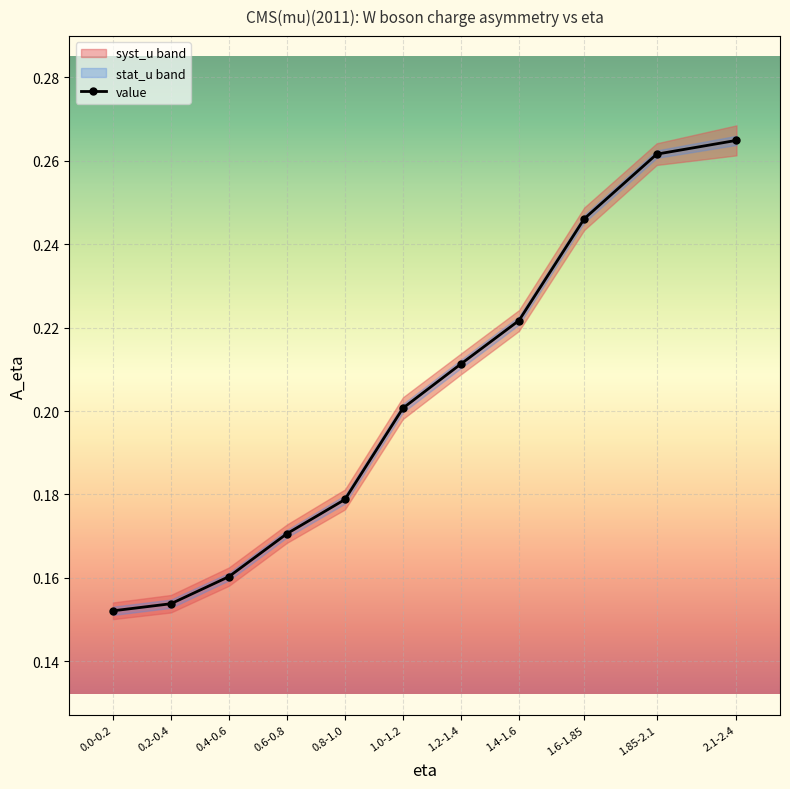

Rank the categories by value from lowest to highest.

0.0-0.2, 0.2-0.4, 0.4-0.6, 0.6-0.8, 0.8-1.0, 1.0-1.2, 1.2-1.4, 1.4-1.6, 1.6-1.85, 1.85-2.1, 2.1-2.4